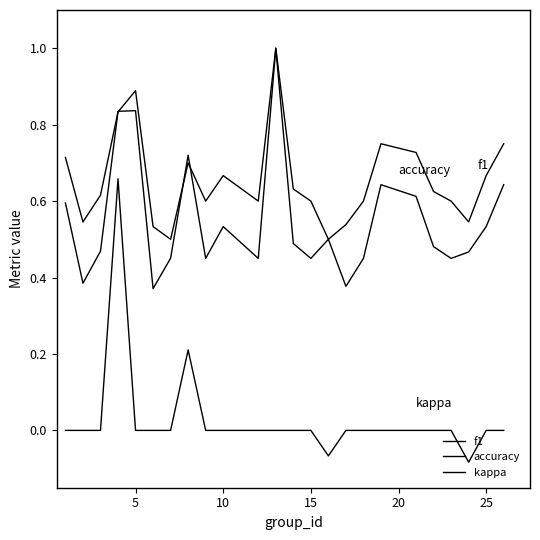

How many lines are shown in the chart?

3